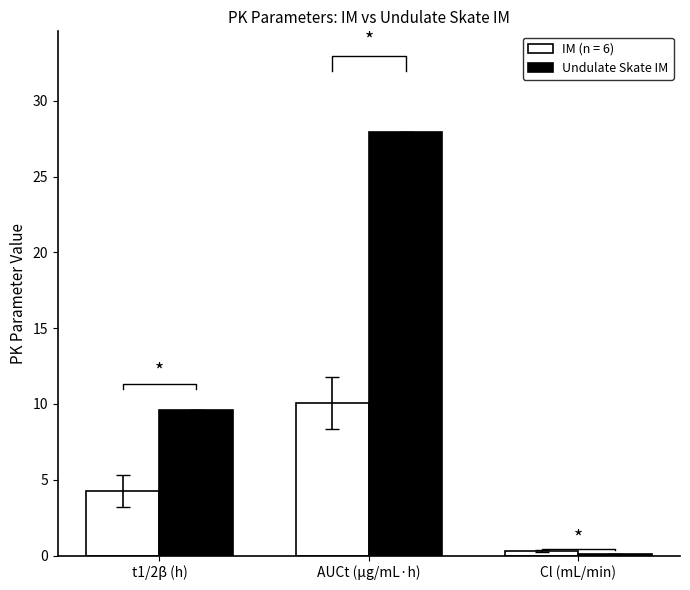

The chart shows a value of 27.9 at AUCt (μg/mL·h). True or false?

True